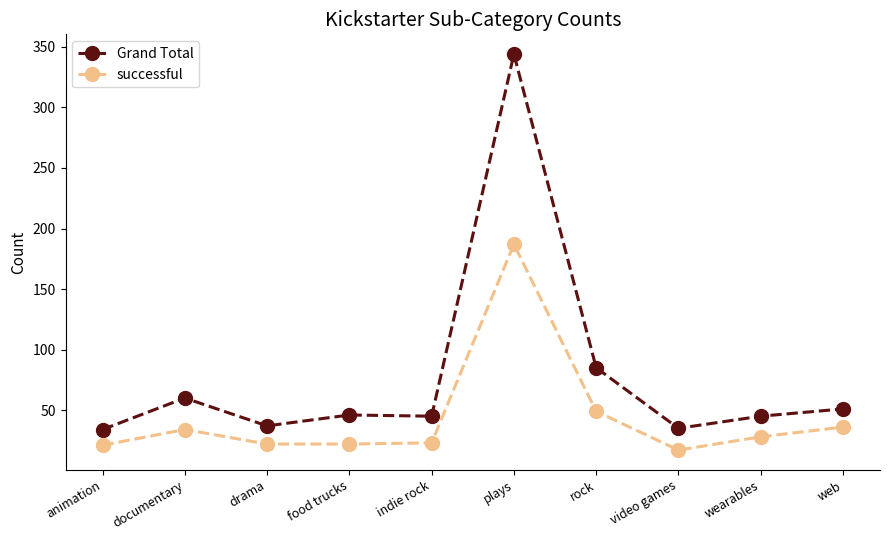

True or false: successful has more than 0 interior local peaks.

True